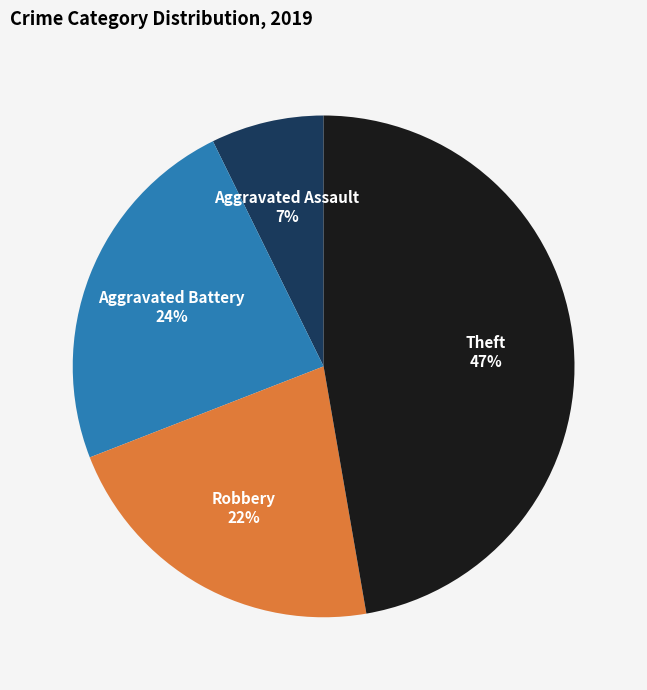

To the nearest percent, what is the average slice percentage?

25%